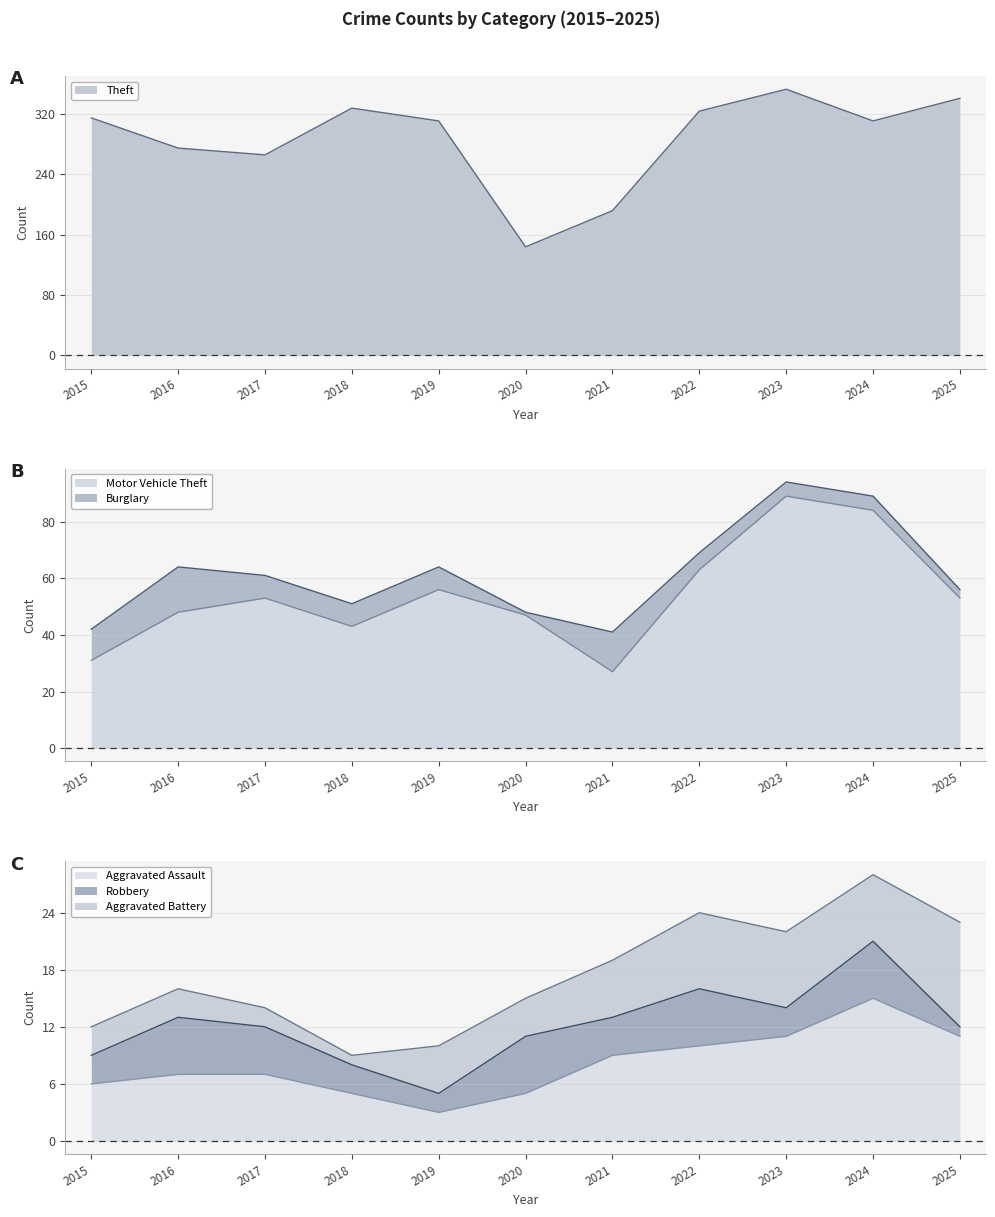

At which label does Motor Vehicle Theft reach its minimum?

2021